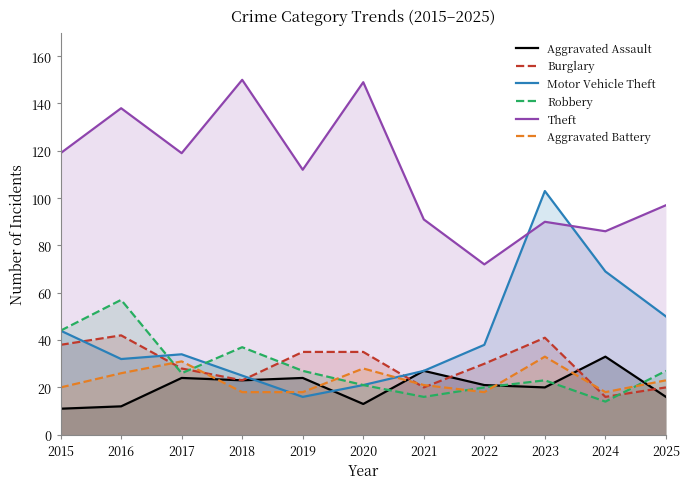

Reading left to right, transcribe all the data shown in this chart.

Aggravated Assault: 2015=11	2016=12	2017=24	2018=23	2019=24	2020=13	2021=27	2022=21	2023=20	2024=33	2025=16
Burglary: 2015=38	2016=42	2017=28	2018=23	2019=35	2020=35	2021=20	2022=30	2023=41	2024=16	2025=20
Motor Vehicle Theft: 2015=44	2016=32	2017=34	2018=25	2019=16	2020=21	2021=27	2022=38	2023=103	2024=69	2025=50
Robbery: 2015=44	2016=57	2017=26	2018=37	2019=27	2020=21	2021=16	2022=20	2023=23	2024=14	2025=27
Theft: 2015=119	2016=138	2017=119	2018=150	2019=112	2020=149	2021=91	2022=72	2023=90	2024=86	2025=97
Aggravated Battery: 2015=20	2016=26	2017=31	2018=18	2019=18	2020=28	2021=21	2022=18	2023=33	2024=18	2025=23